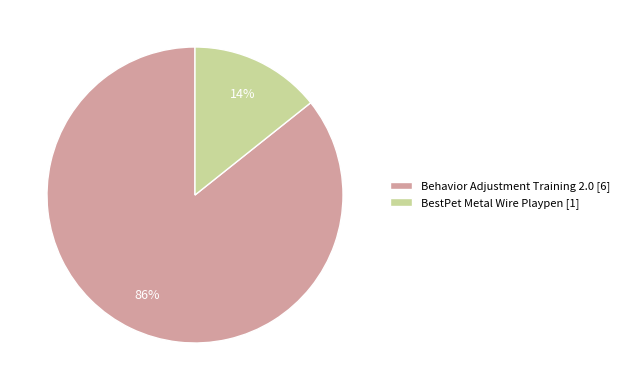

Rank the categories by value from lowest to highest.

BestPet Metal Wire Playpen, Behavior Adjustment Training 2.0